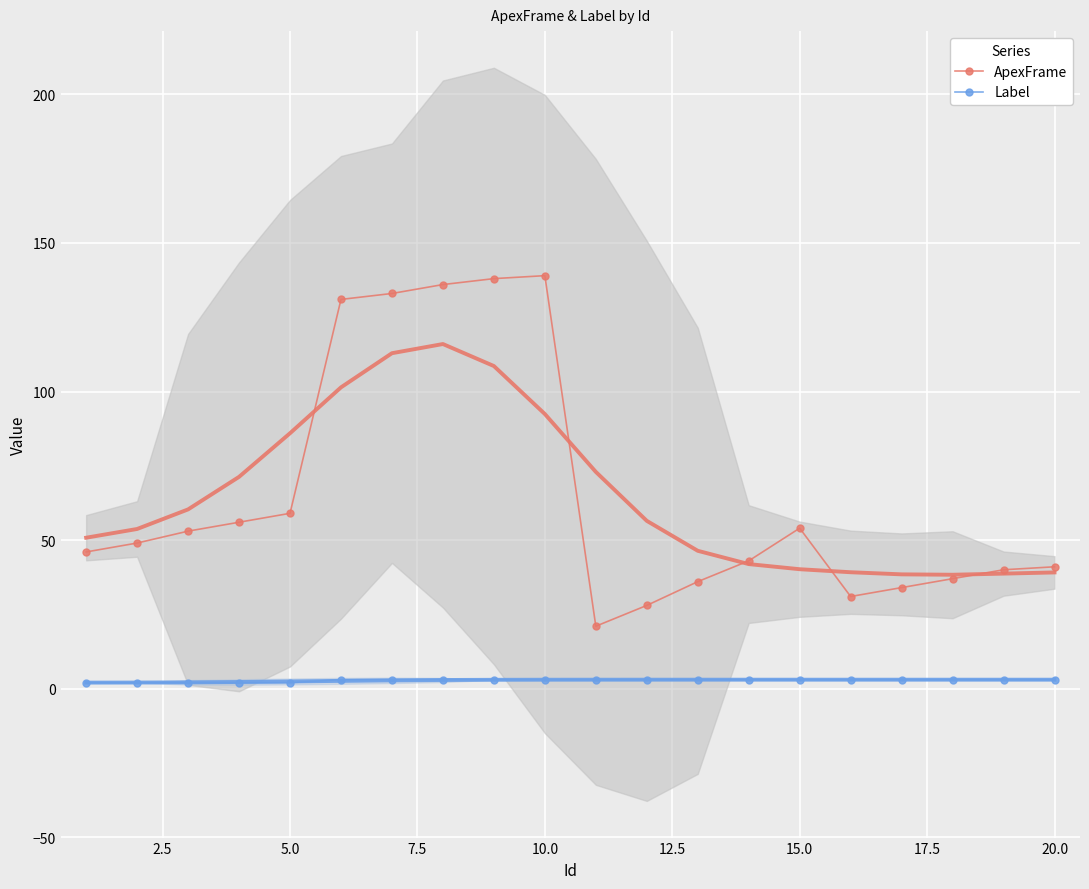

The ApexFrame series shows 23 at 15.0. True or false?

False